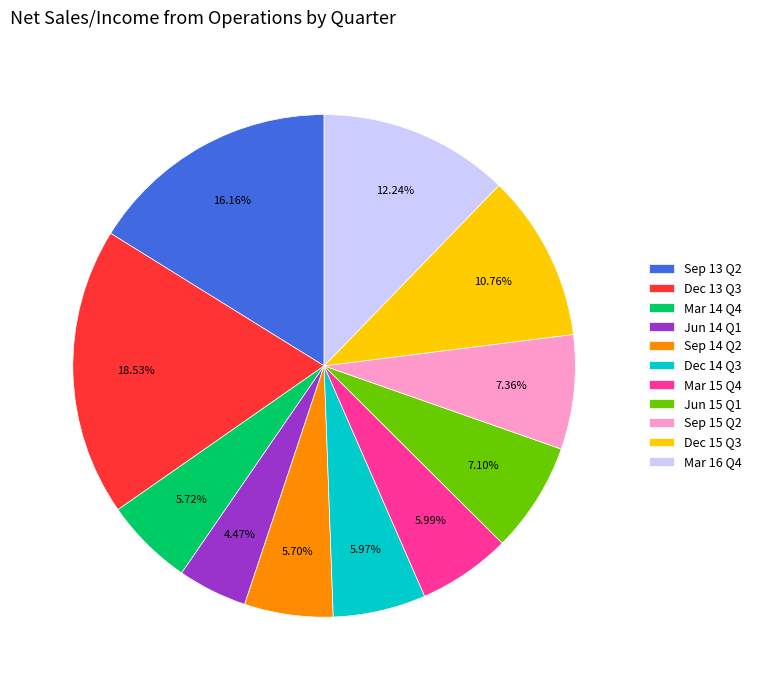

The Sep 15 Q2 slice represents 21% of the pie. True or false?

False